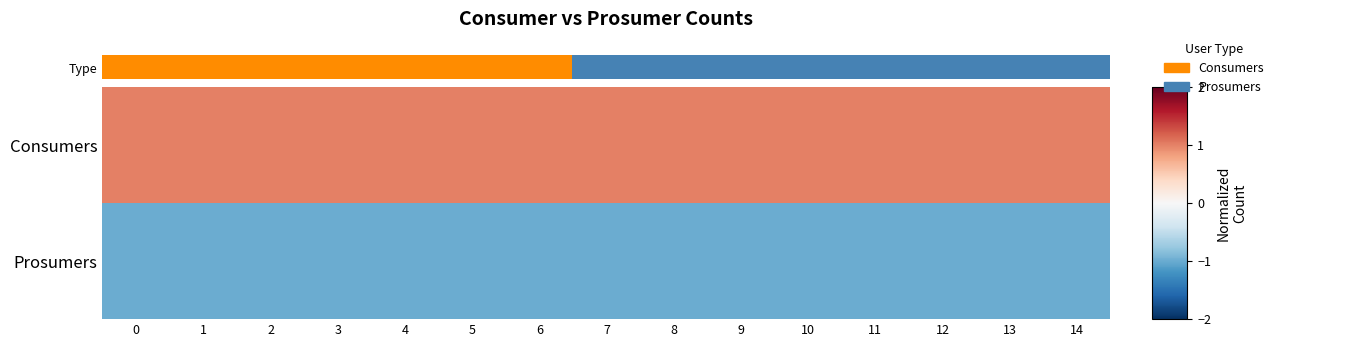

Which series has the largest total across all categories?

Consumers